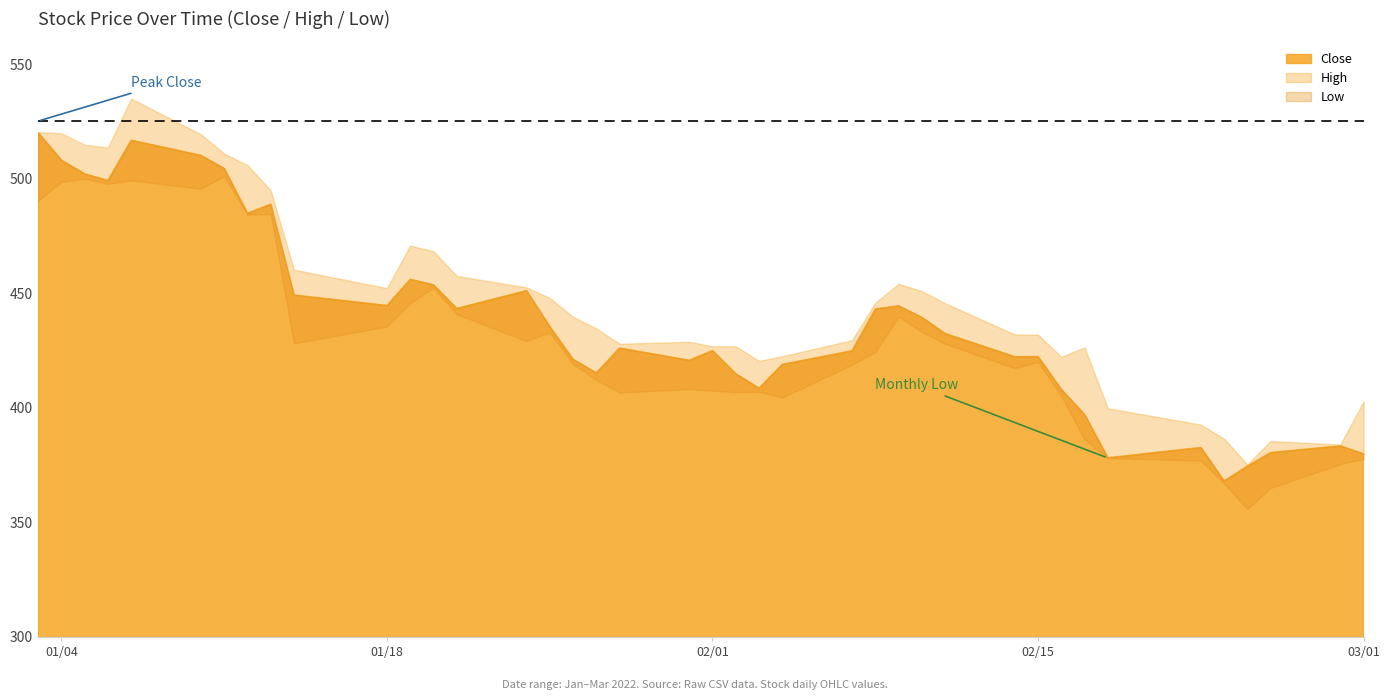

True or false: Close has a value of 219.2 at 39.

False